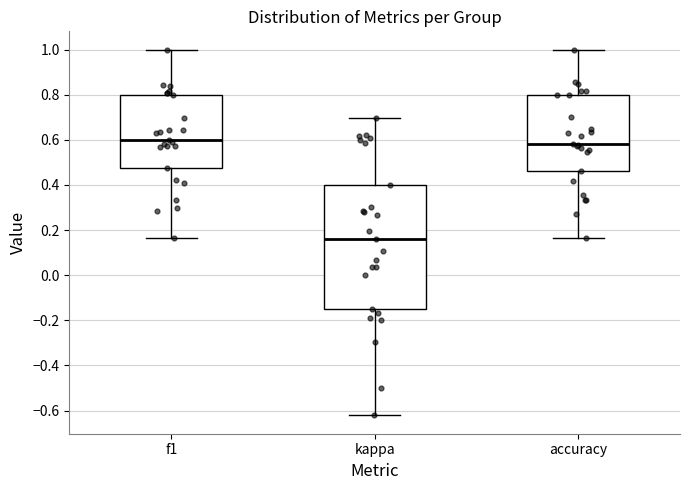

Where does the lower whisker of the box for accuracy end on the y-axis? The values are not printed on the chart, so give them approximately, as read against the axis.

0.16